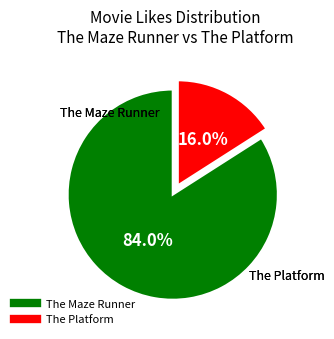

Does The Maze Runner account for over 50% of the chart?

Yes